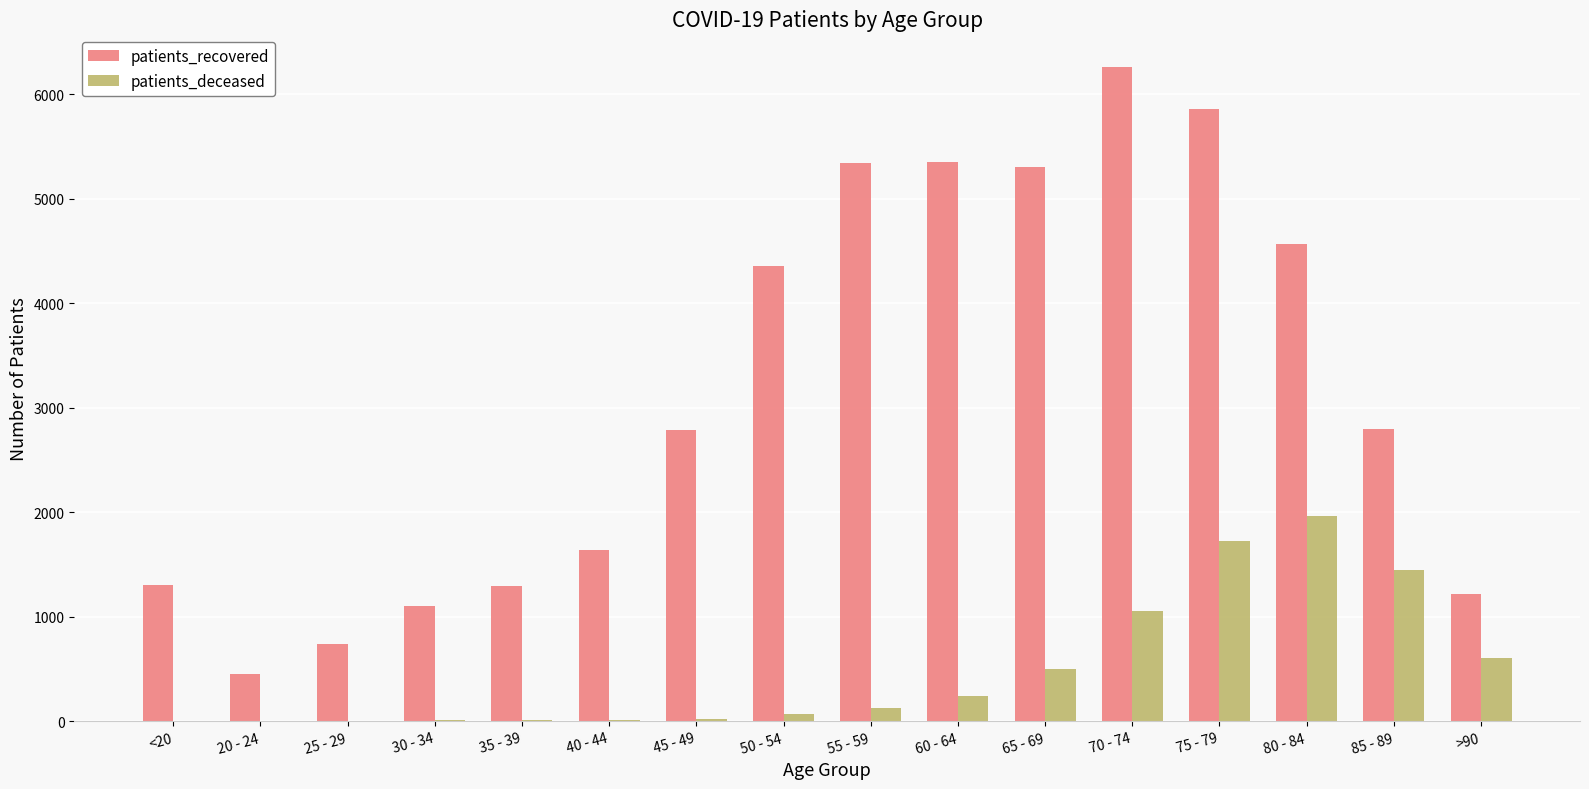

Which series has the largest total across all categories?

patients_recovered